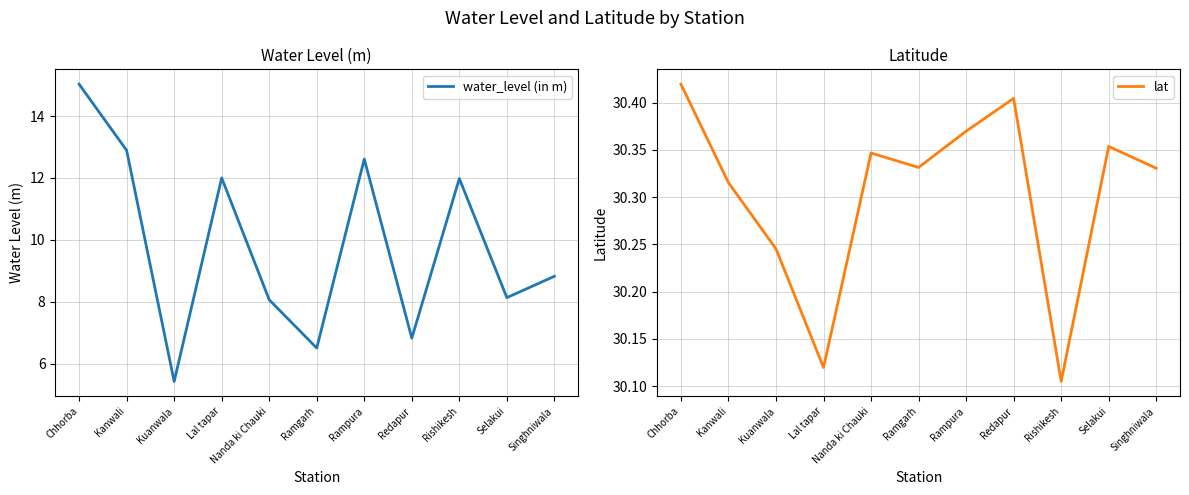

What is the value of the water_level (in m) point at the 8th from the left?

6.8